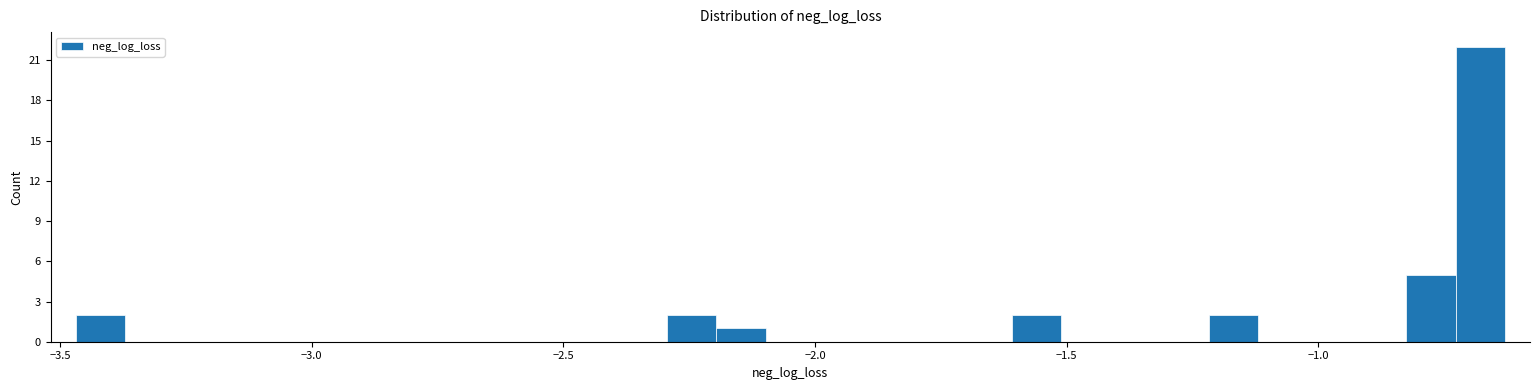

Around what value on the x-axis is the tallest bar? Give the approximate position of its centre, as read against the axis.

-0.70